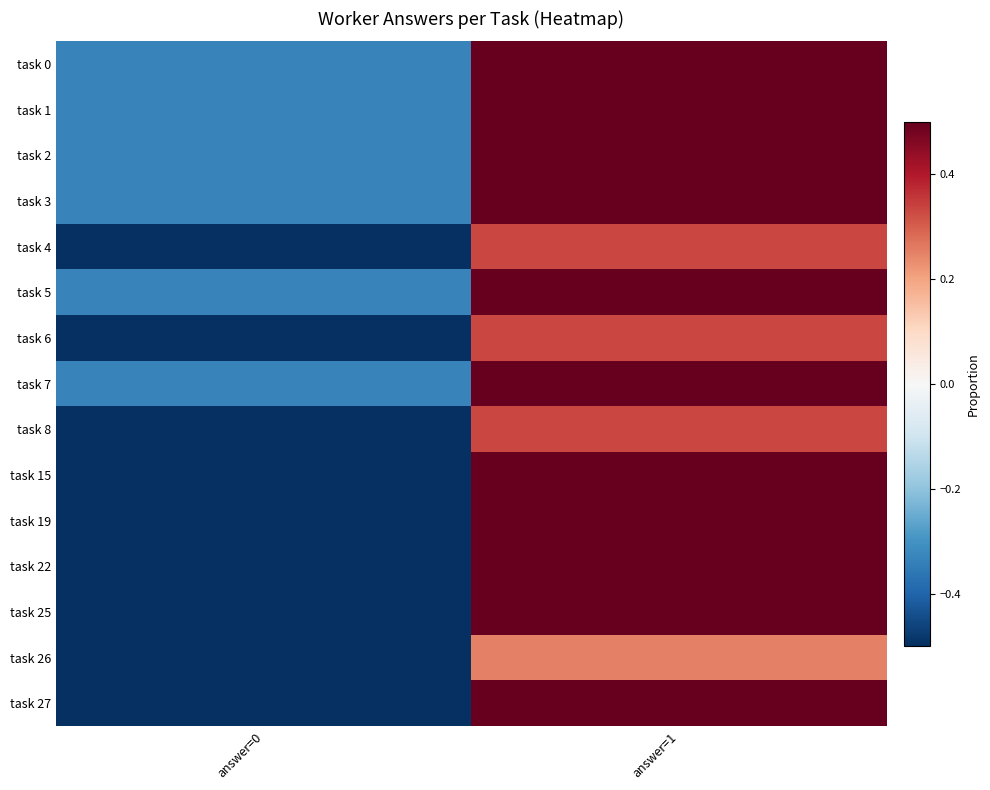

At which category does the chart reach its peak across all series?

answer=1